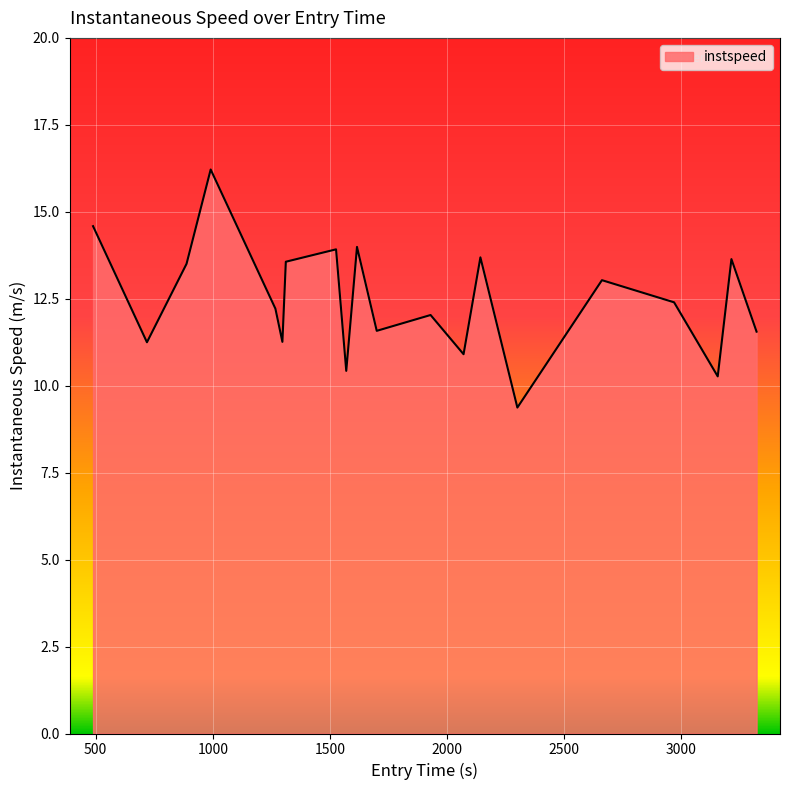

What is the maximum value shown in the chart?

16.2